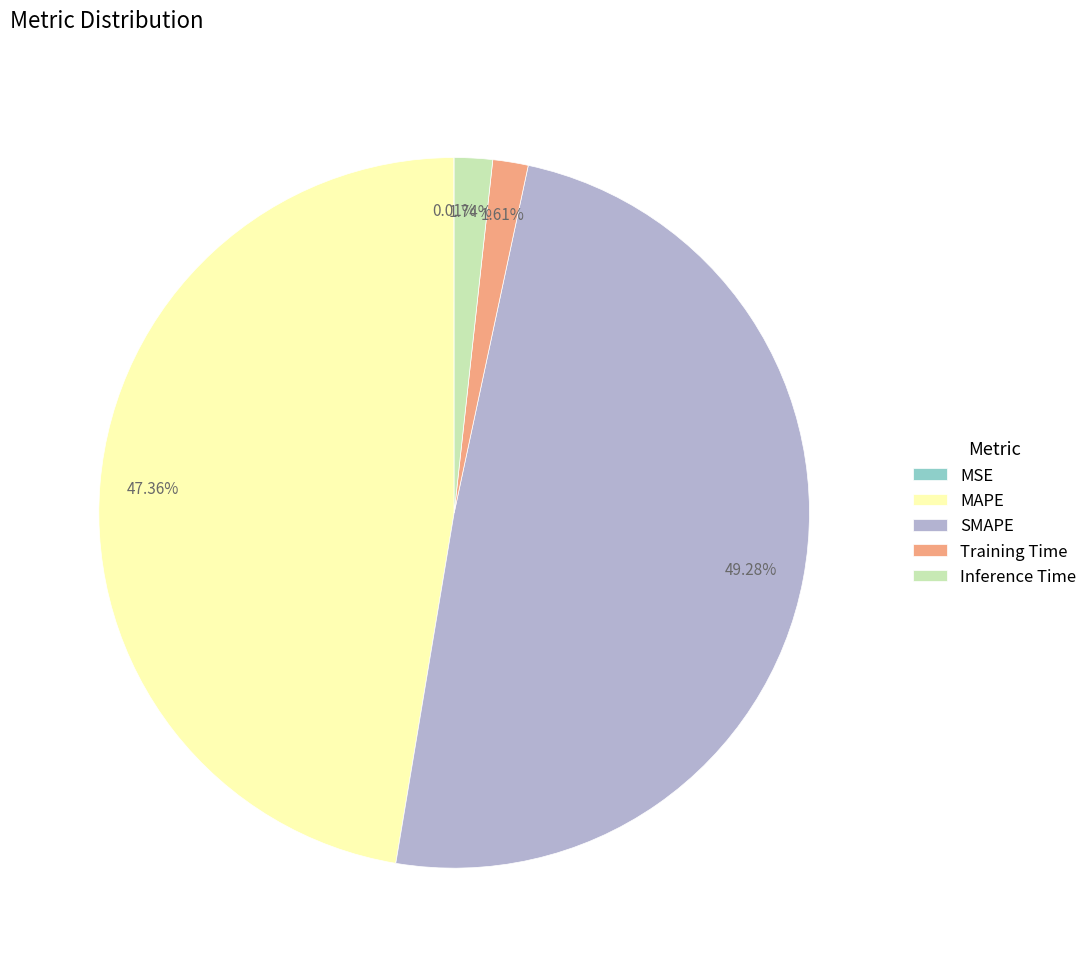

Which has a higher value, Training Time or MAPE?

MAPE